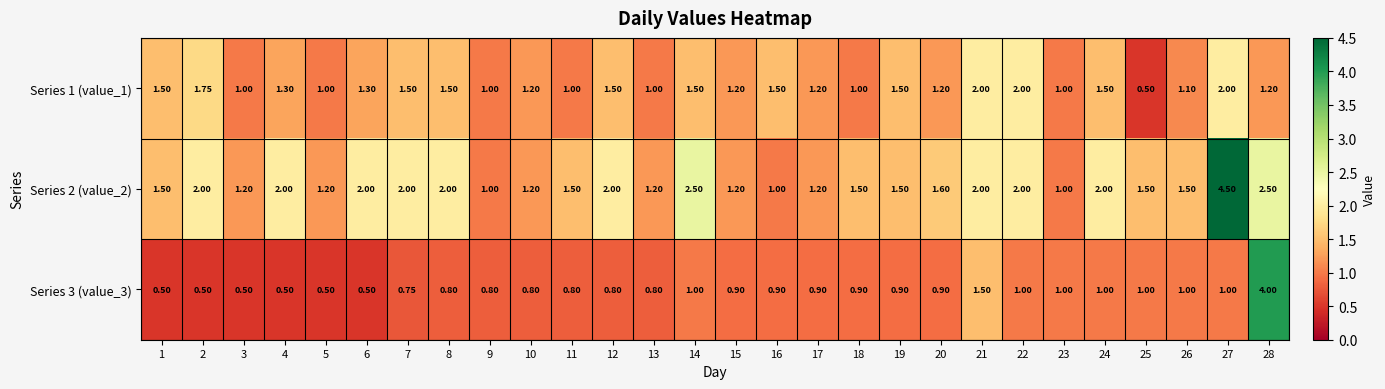

What is the total value across all series at 20?

3.7